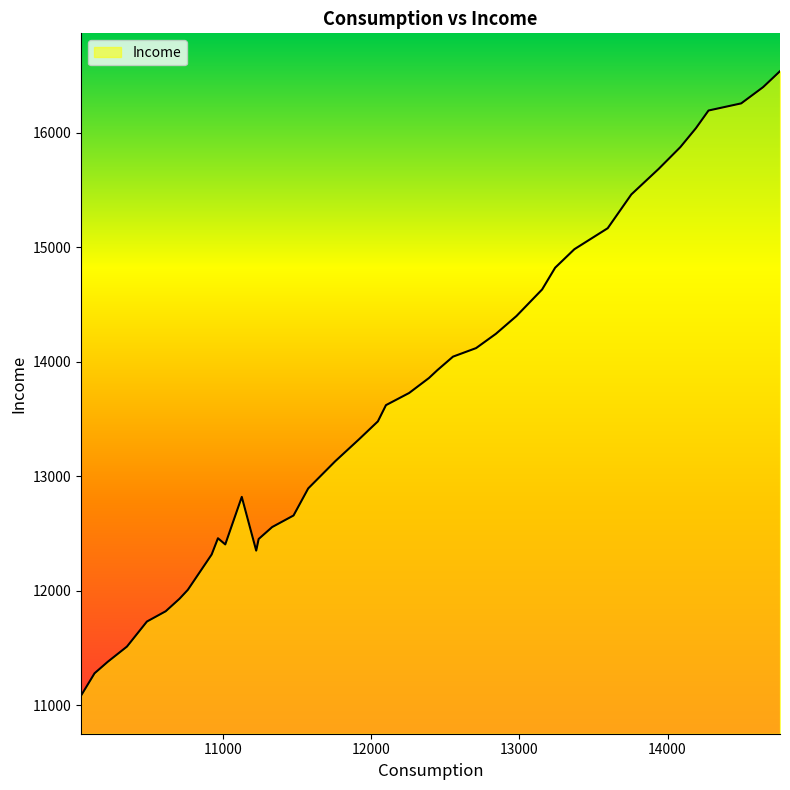

How many values are below 13622?

20